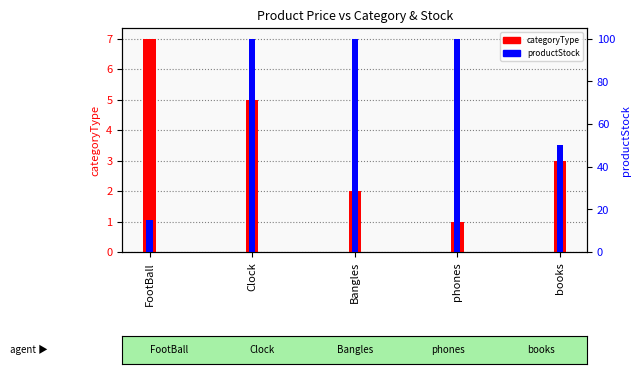

What is the difference between the highest and lowest values at FootBall?

8